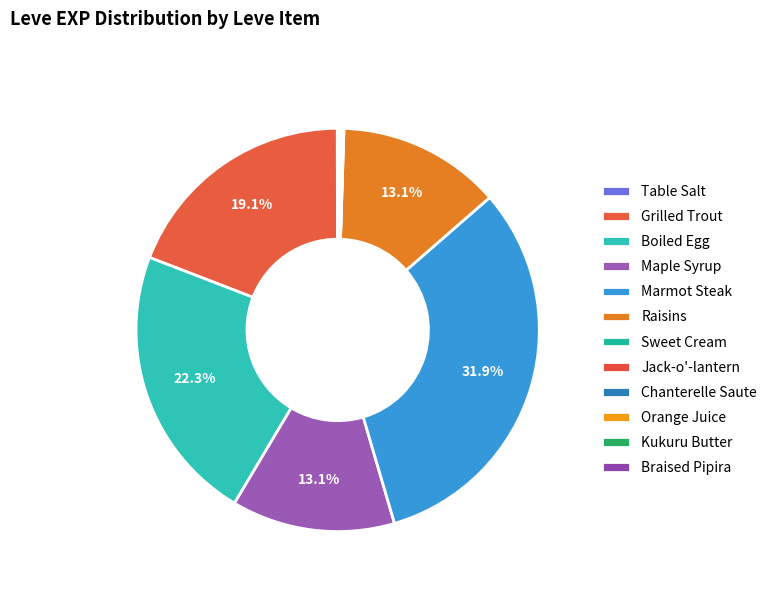

The Marmot Steak slice represents 32% of the pie. True or false?

True